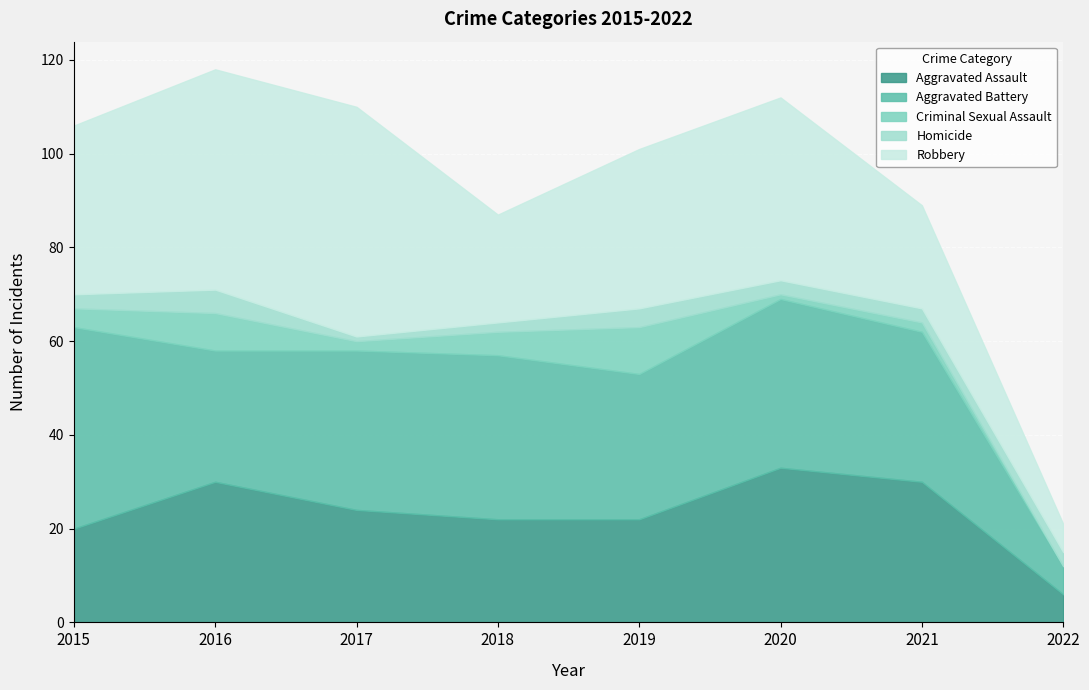

At which category does Robbery reach its first local peak?

2017